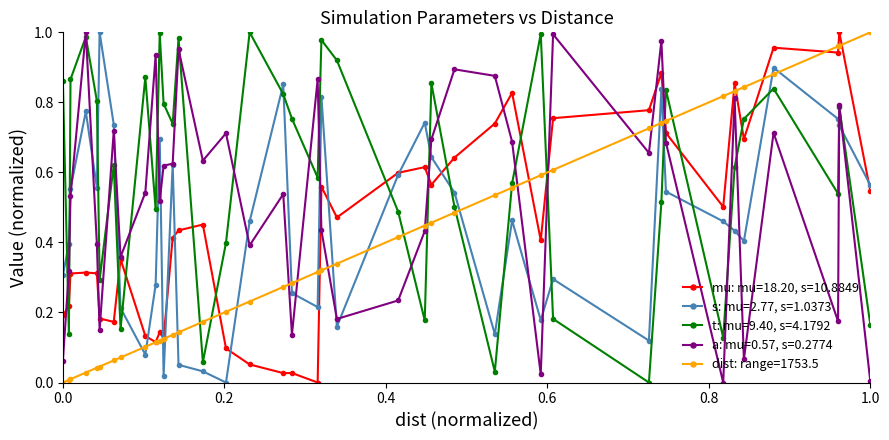

How many values in s: mu=2.77, s=1.0373 are above zero?

39